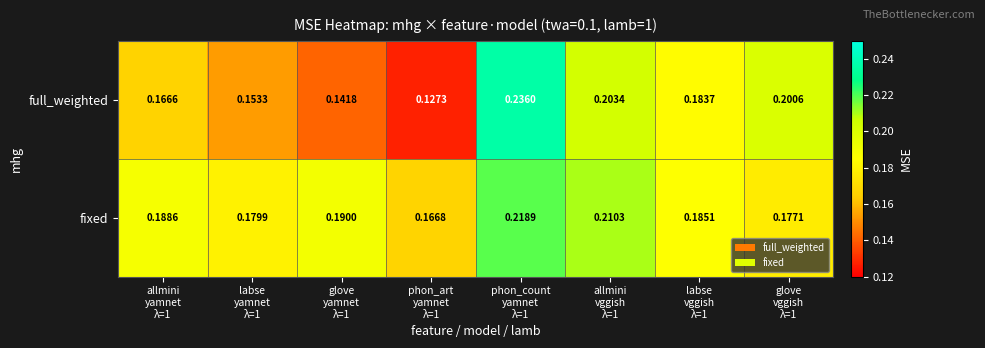

Rank the series by their average value, from lowest to highest.

full_weighted, fixed